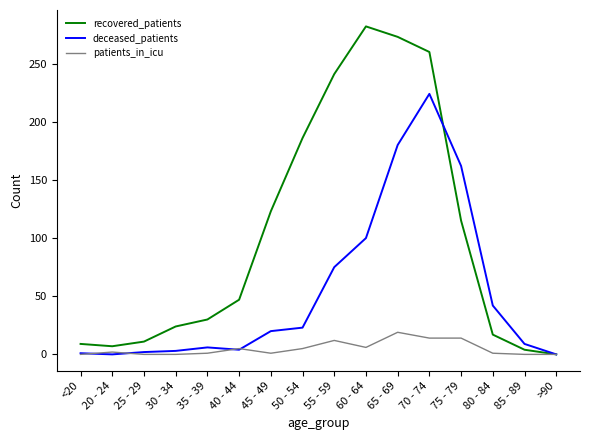

The patients_in_icu series shows 12 at >90. True or false?

False